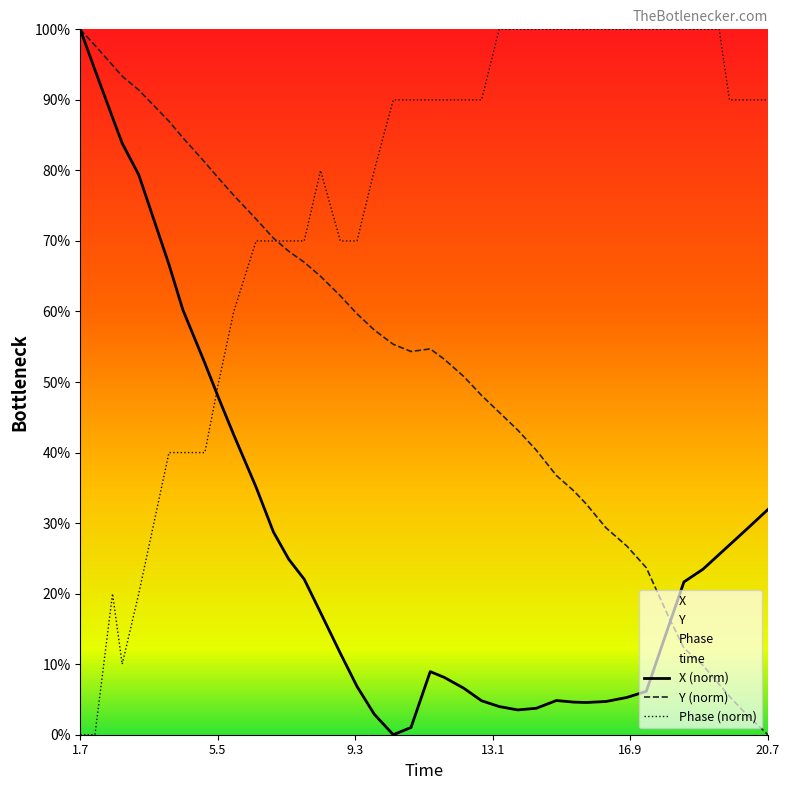

Which series has the largest range (max minus min)?

X (norm)